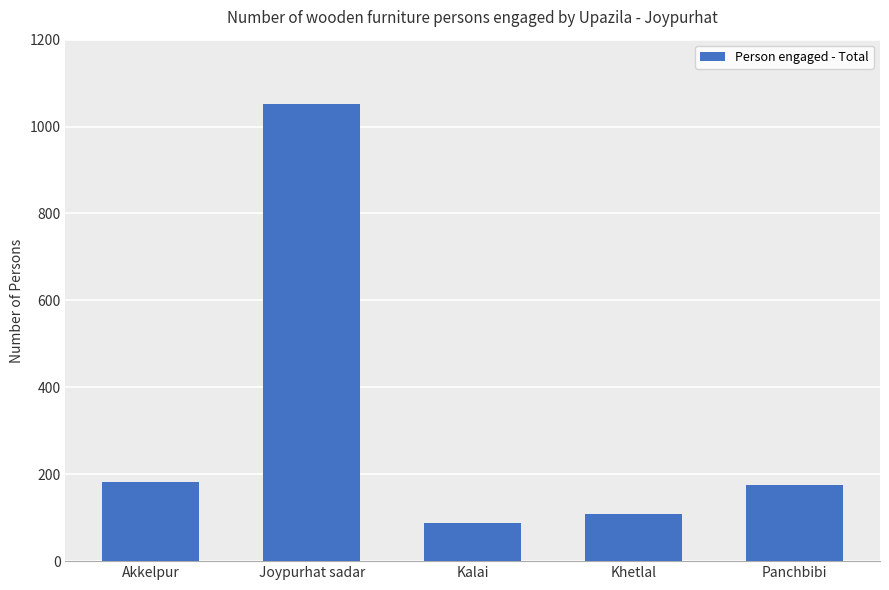

Between Akkelpur and Kalai, which is larger?

Akkelpur